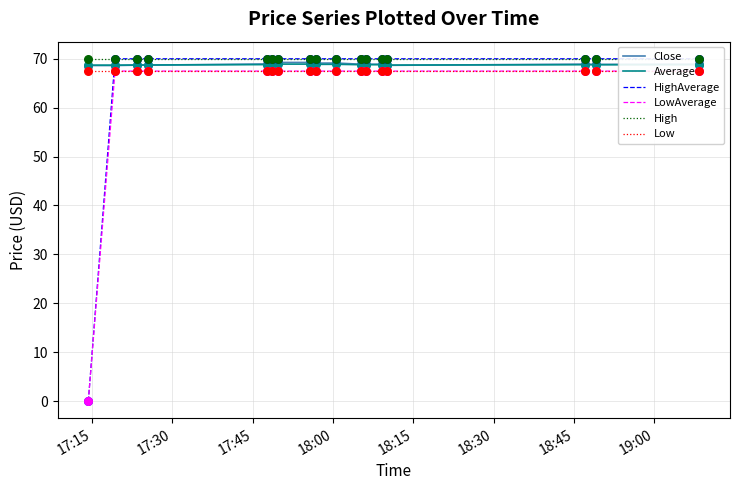

Which series has the widest spread of Y values?

HighAverage